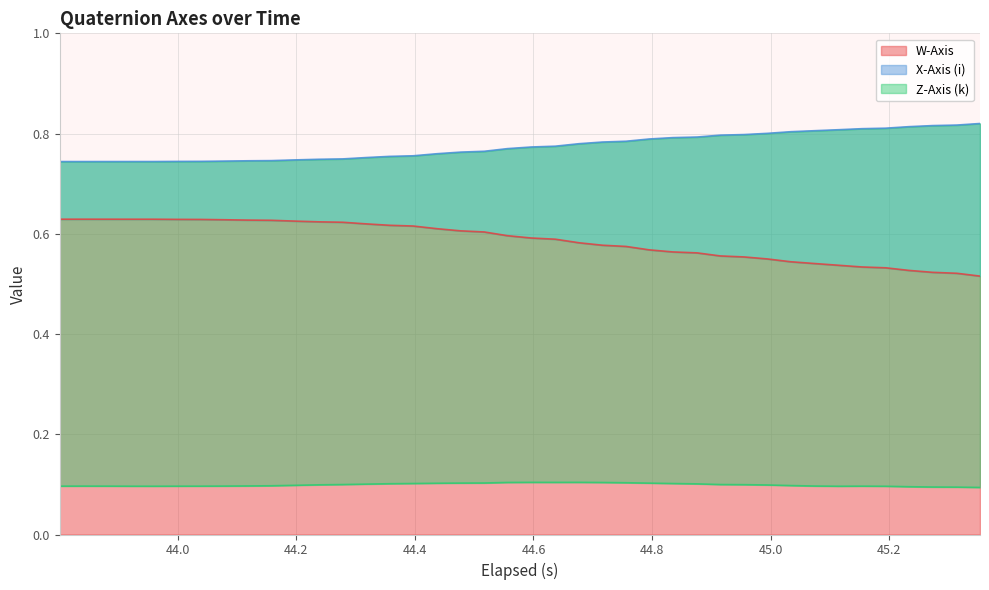

True or false: Z-Axis (k) and X-Axis (i) intersect in this chart.

False